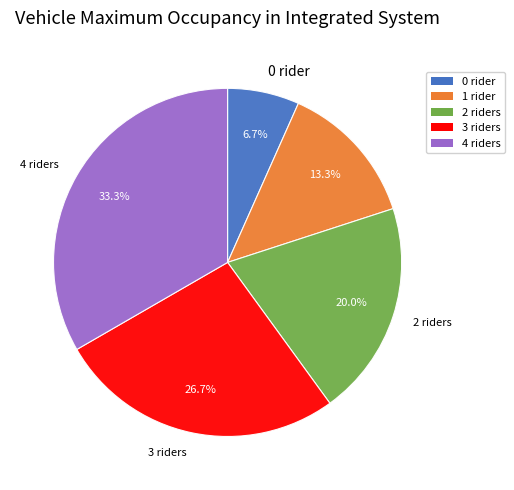

Is there a majority slice in this chart?

No